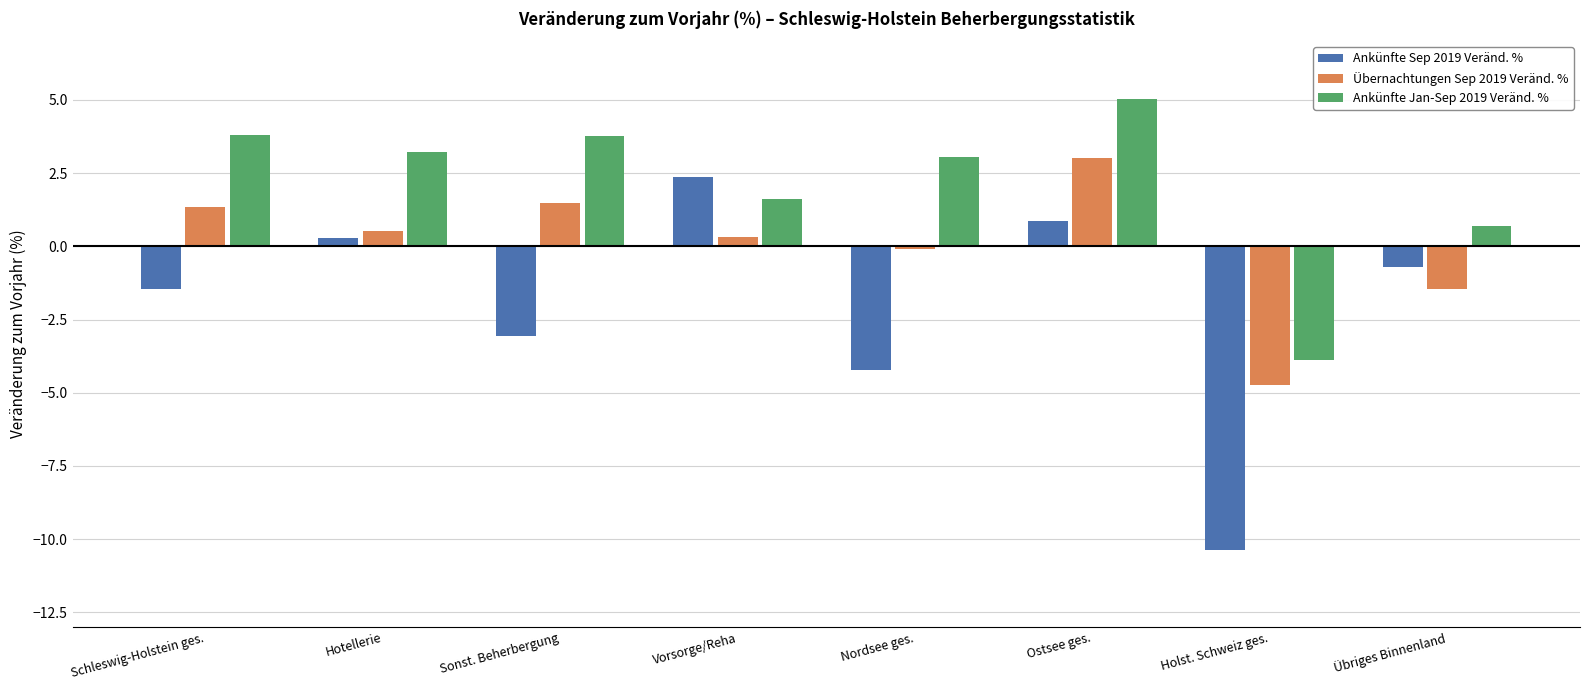

Between Hotellerie and Vorsorge/Reha, which series saw the biggest shift?

Ankünfte Sep 2019 Veränd. %